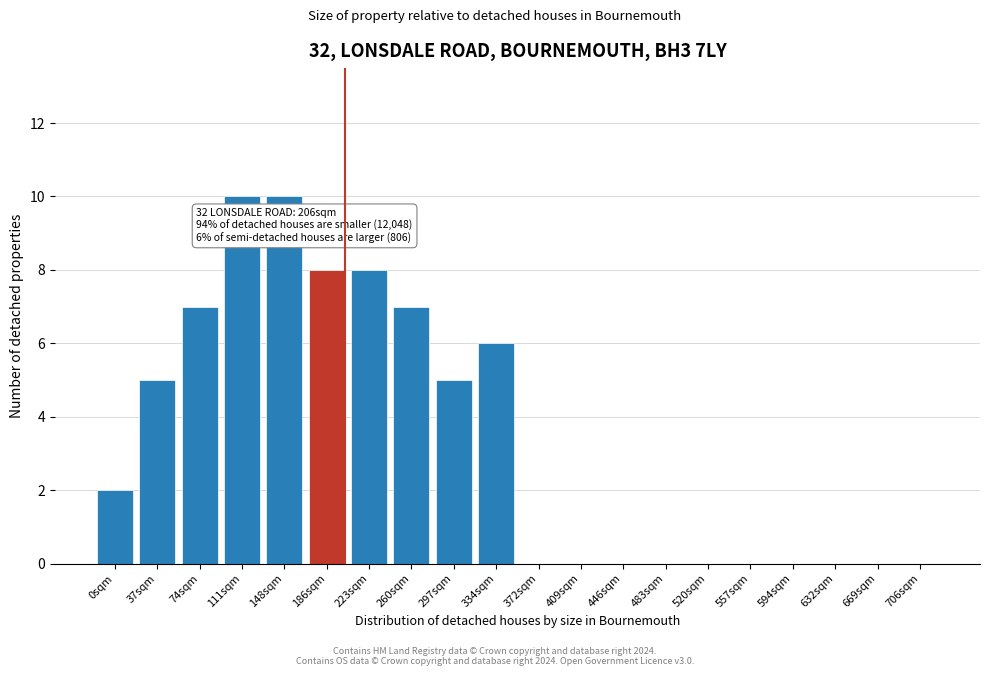

Reading left to right, list all the values displayed in this chart.

0sqm=2	37sqm=5	74sqm=7	111sqm=10	148sqm=10	186sqm=8	223sqm=8	260sqm=7	297sqm=5	334sqm=6	372sqm=0	409sqm=0	446sqm=0	483sqm=0	520sqm=0	557sqm=0	594sqm=0	632sqm=0	669sqm=0	706sqm=0